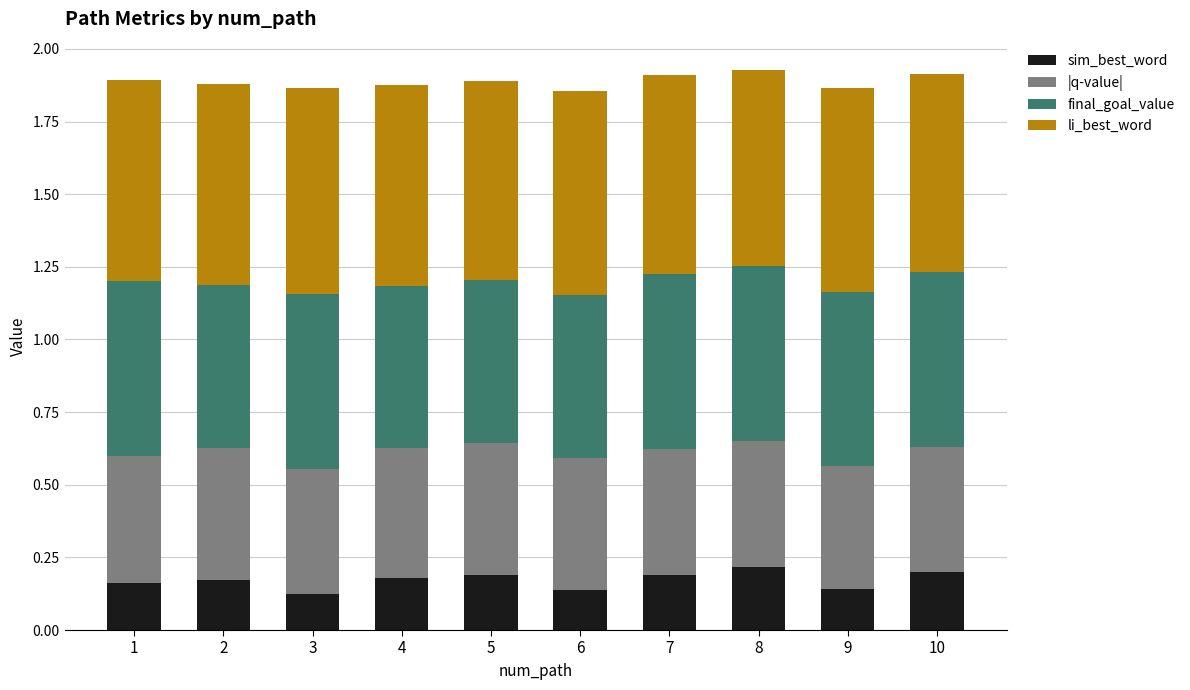

What is the total value across all series at 1?

1.9